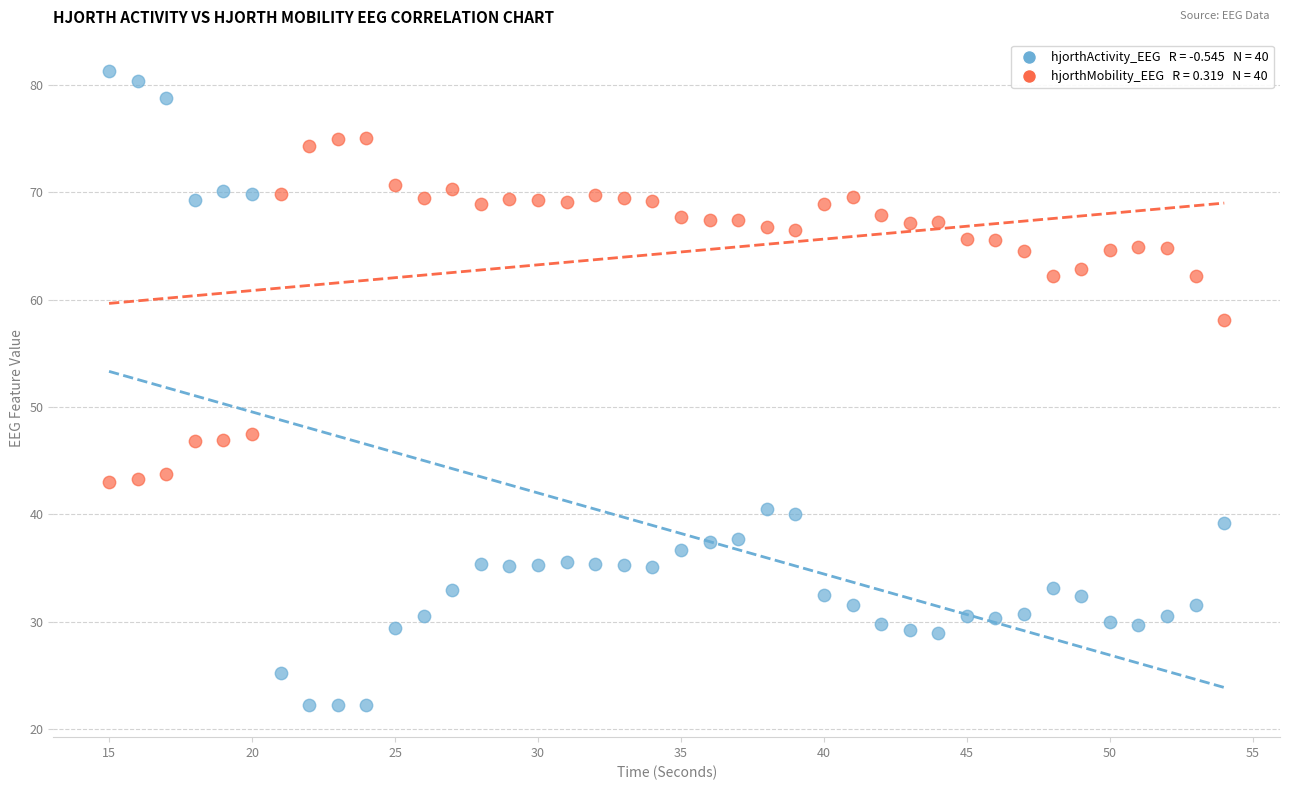

Across all data points, what is the range of Y values (max minus min)?

59.1